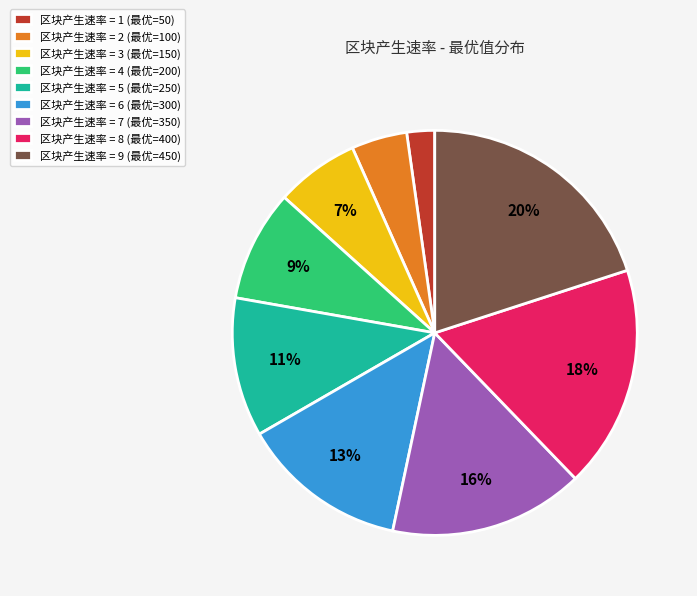

Combined, do 区块产生速率 = 8 (最优=400) and 区块产生速率 = 3 (最优=150) account for over 50%?

No